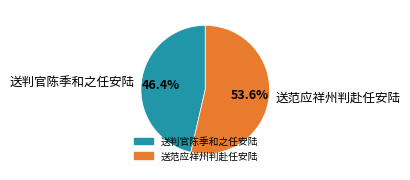

Which slice is the smallest?

送判官陈季和之任安陆